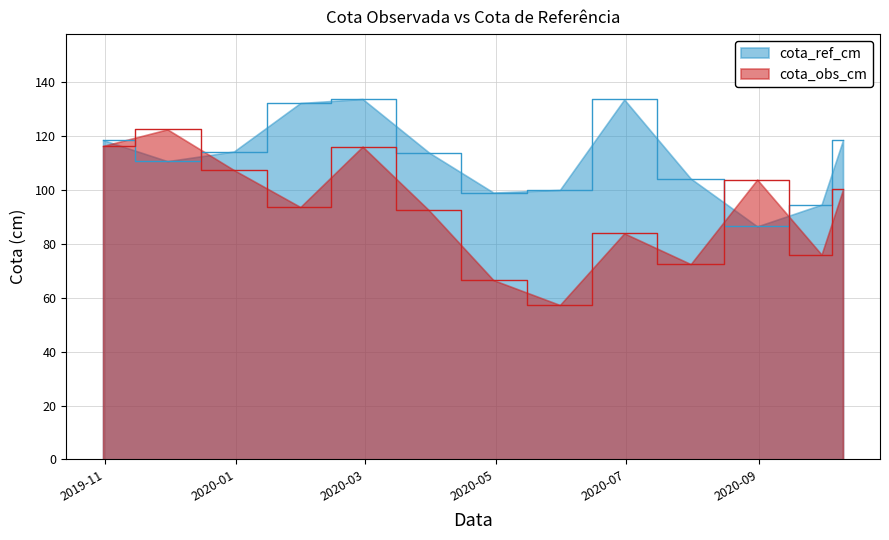

Which series has the largest total across all categories?

cota_ref_cm